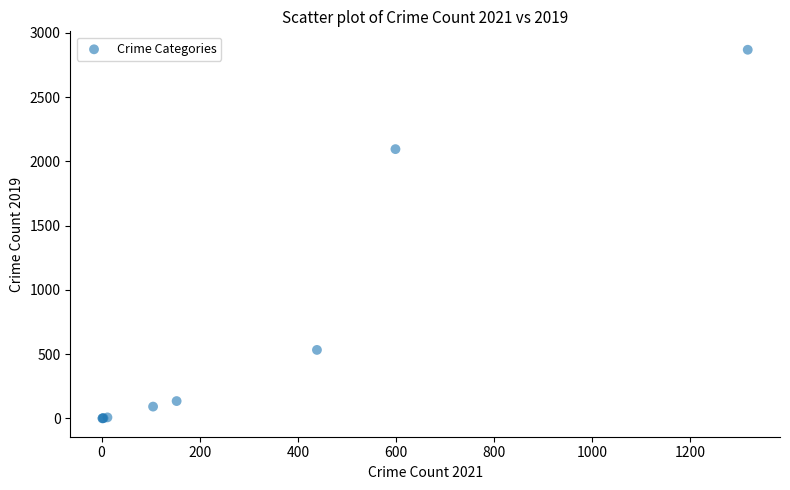

What Y value in the scatter plot is closest to 1434?

2095